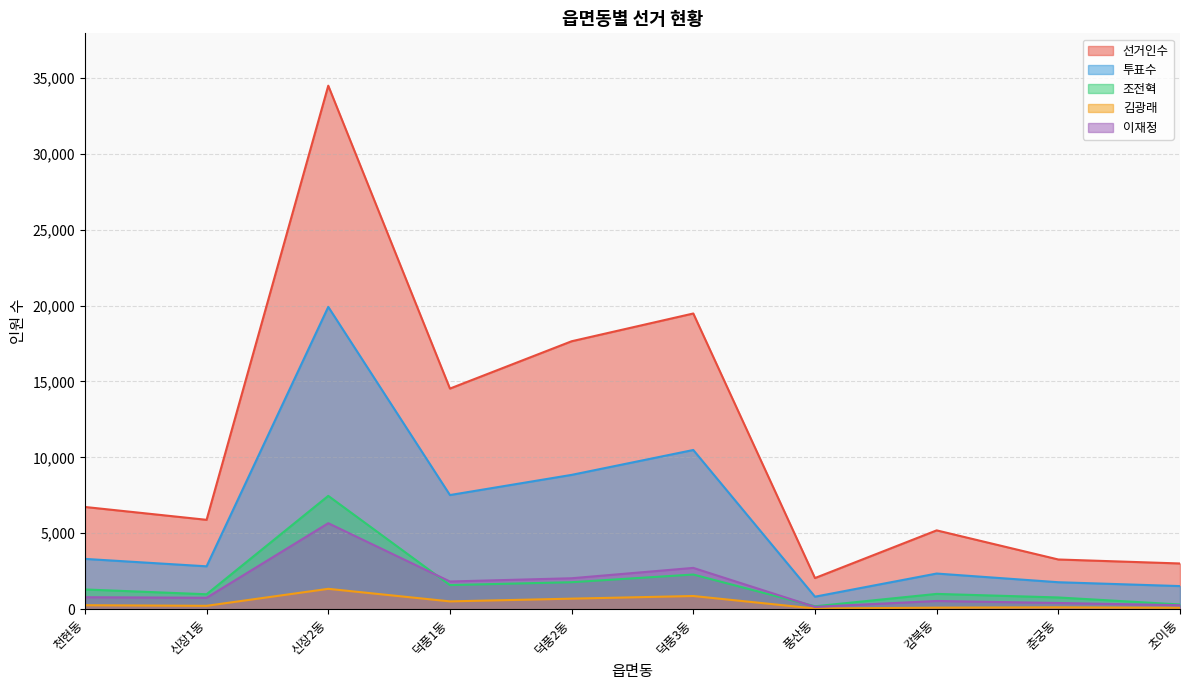

True or false: 선거인수 and 투표수 cross at least once.

False